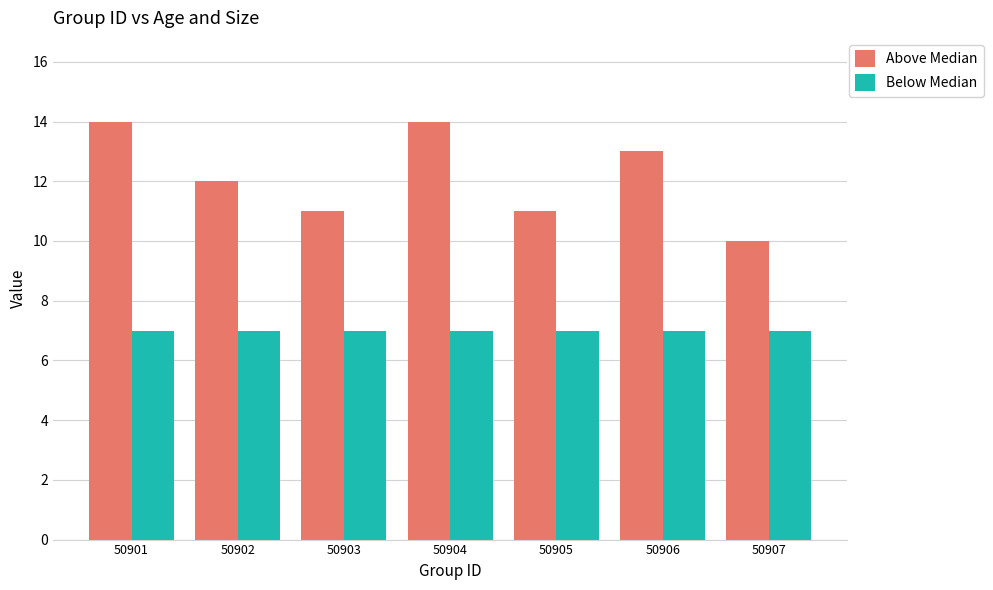

How many groups of bars are there?

7